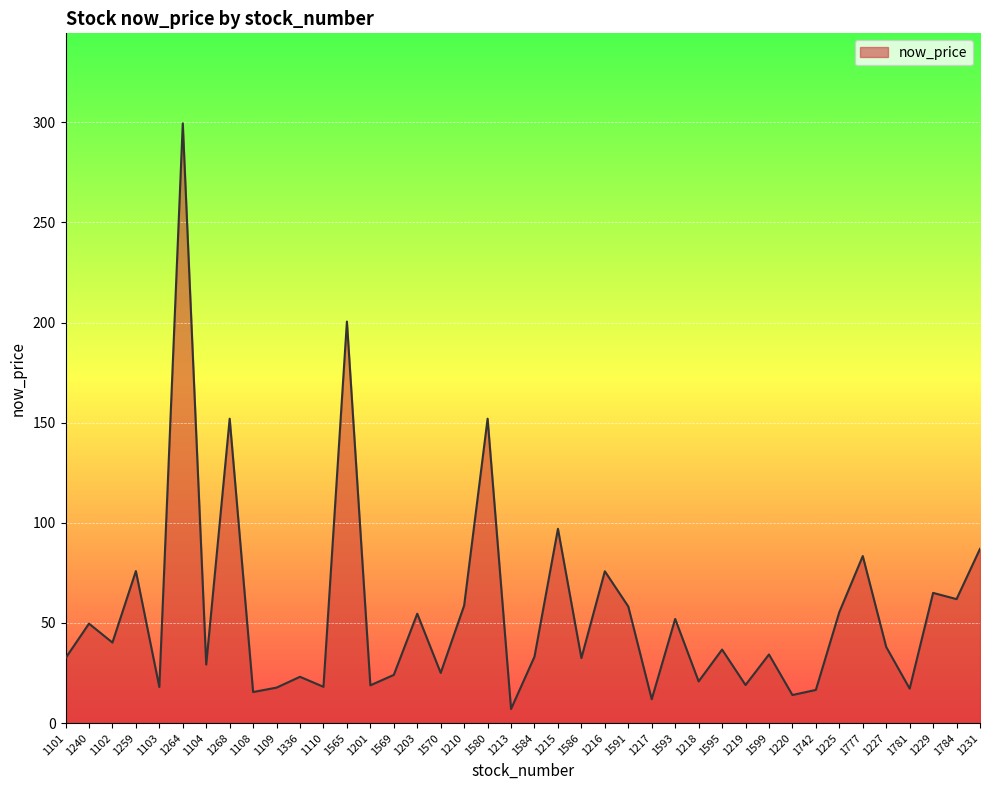

What is the difference between the maximum and minimum values?

292.5